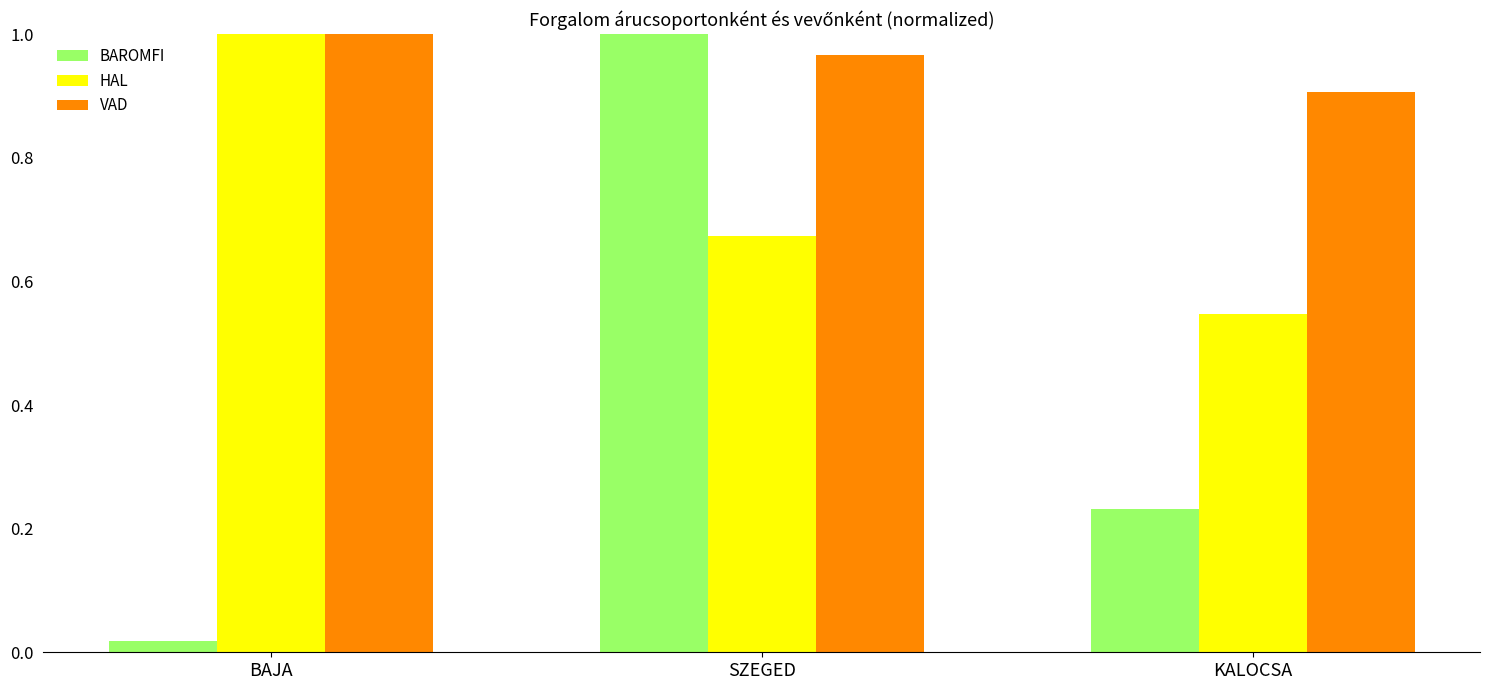

Which category has the lowest value across all series?

BAJA